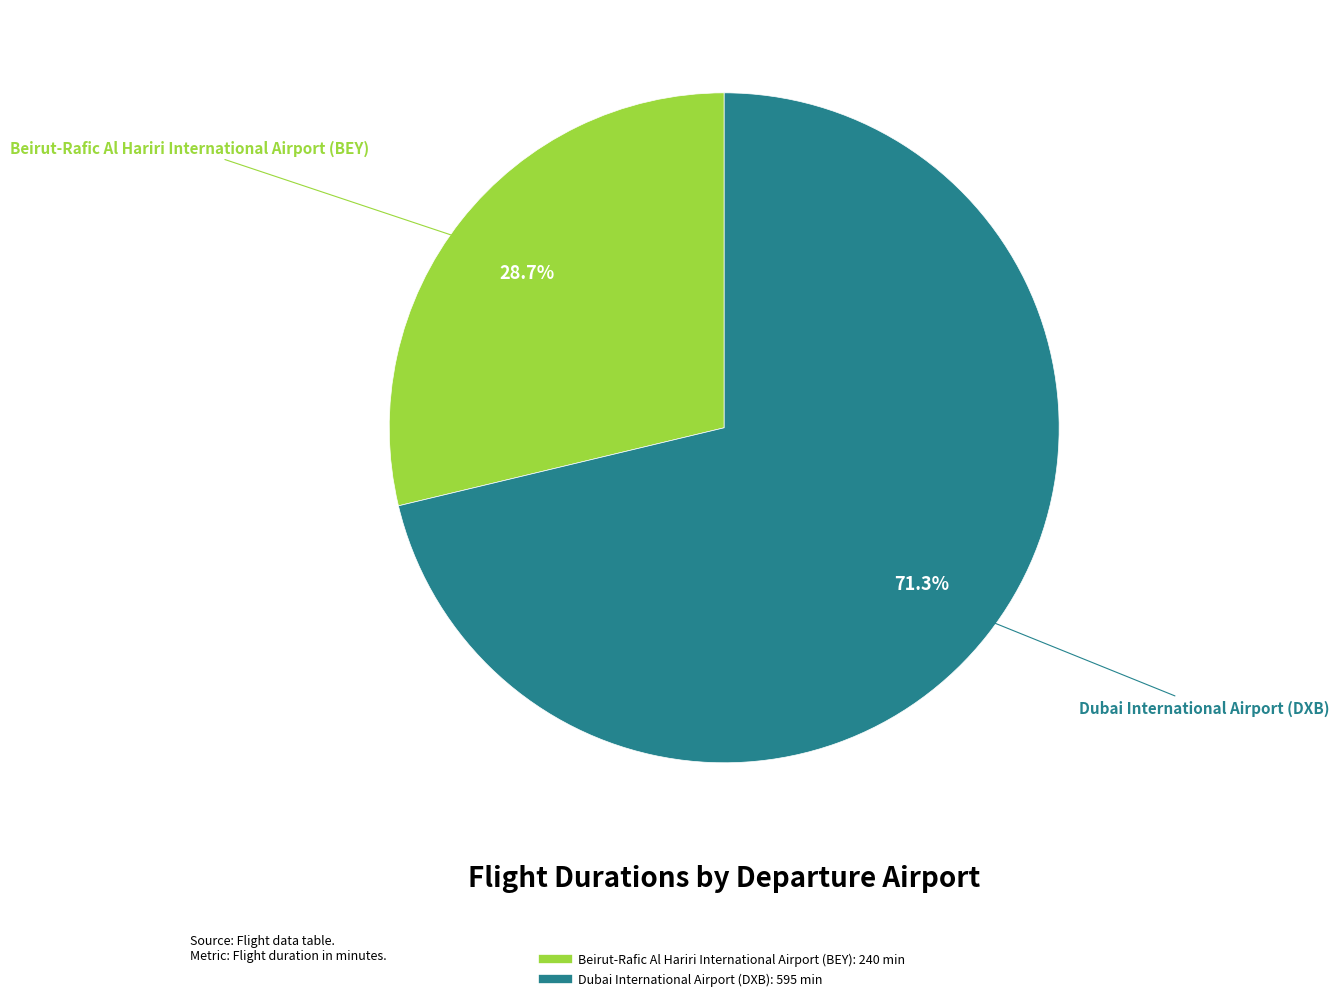

Which has a higher value, Beirut-Rafic Al Hariri International Airport (BEY) or Dubai International Airport (DXB)?

Dubai International Airport (DXB)